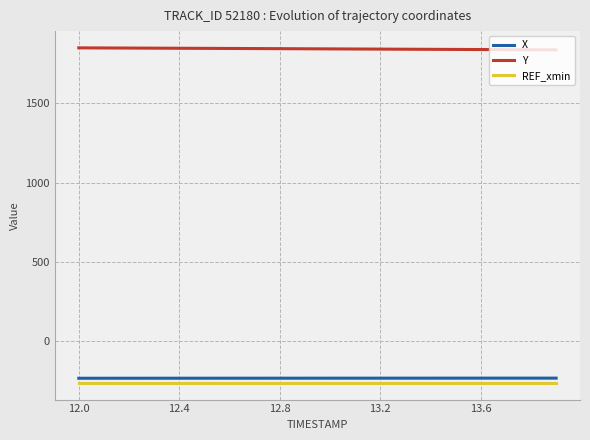

Which series has the largest total across all categories?

Y